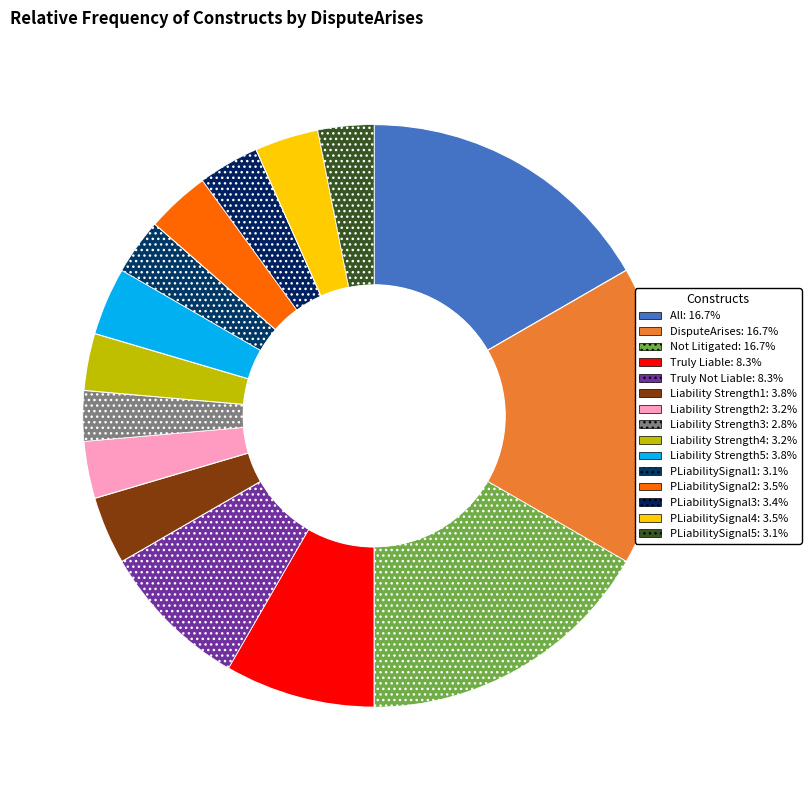

The Truly Not Liable slice represents 3% of the pie. True or false?

False